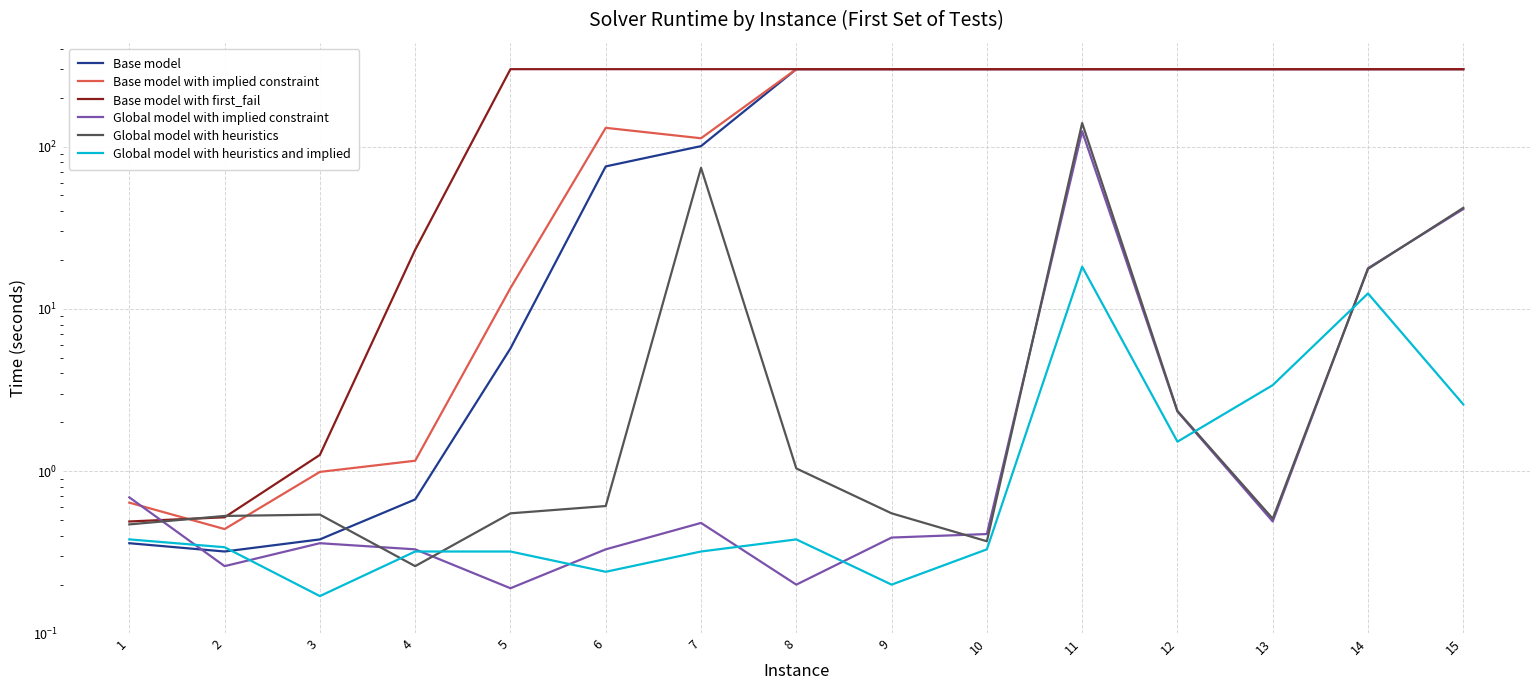

What is the value of the Global model with heuristics point at the 2nd from the left?

0.5